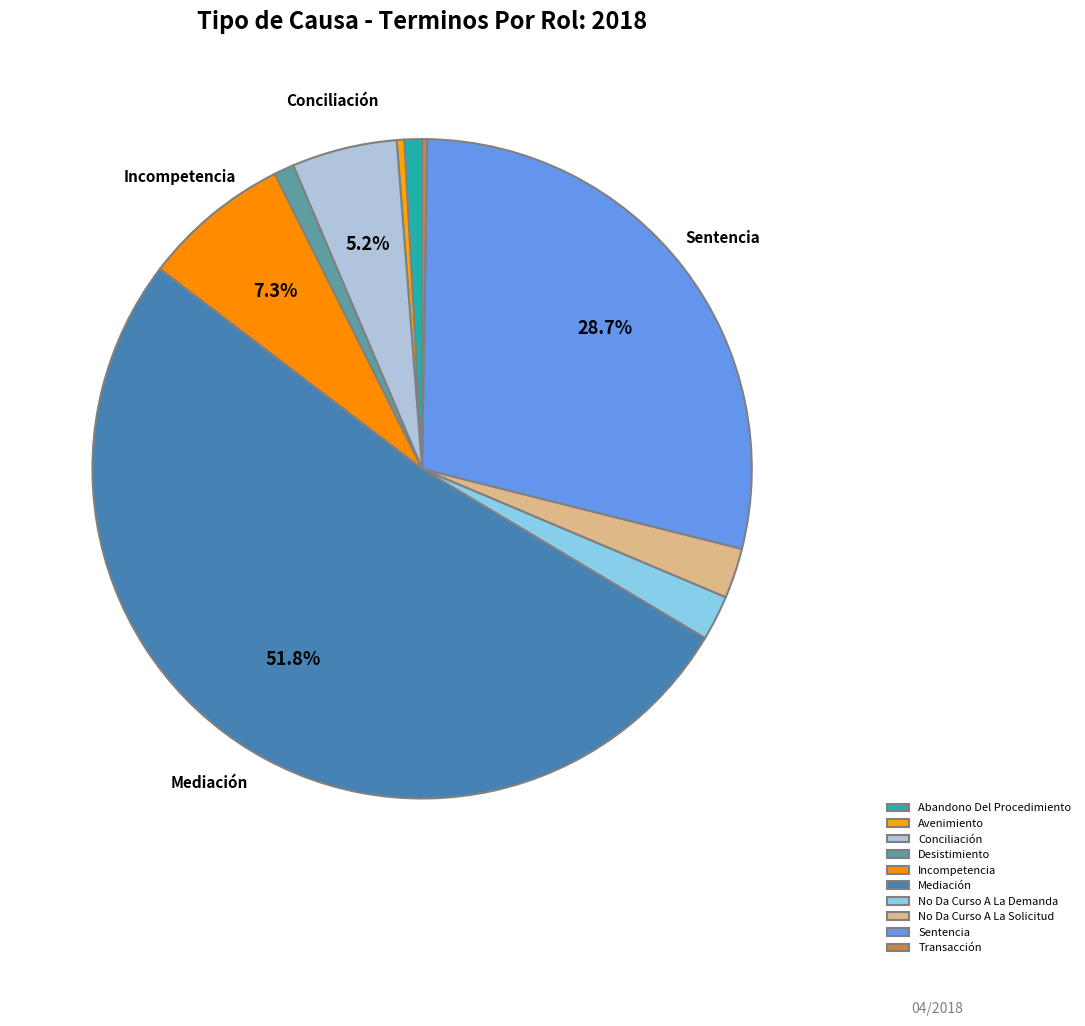

To the nearest percent, what percentage of the pie is No Da Curso A La Solicitud?

2%